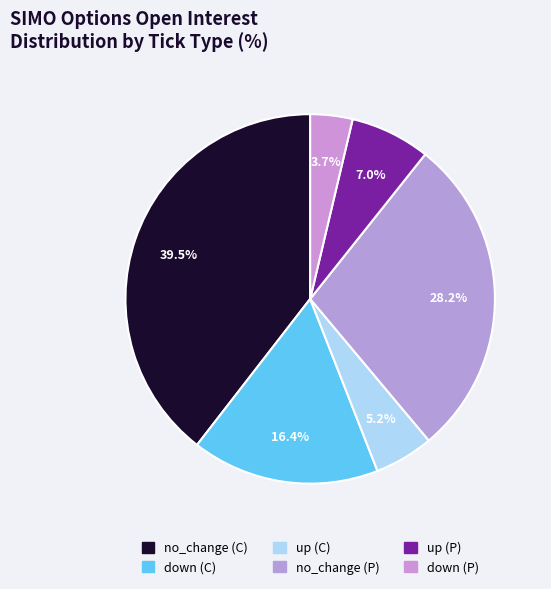

Which has a higher value, up (P) or no_change (C)?

no_change (C)